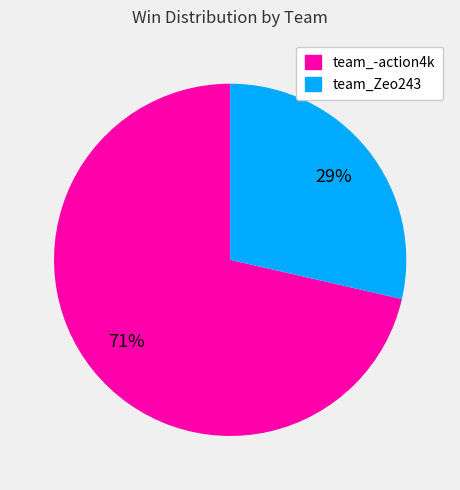

To the nearest percent, what is the combined percentage of team_-action4k and team_Zeo243?

100%